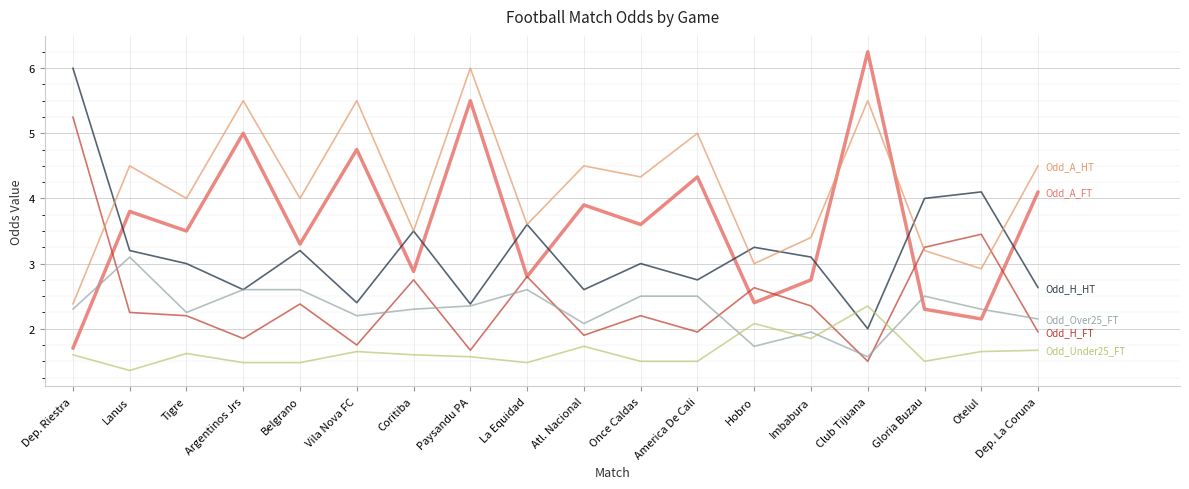

What is the total value across all series at Lanus?

18.2